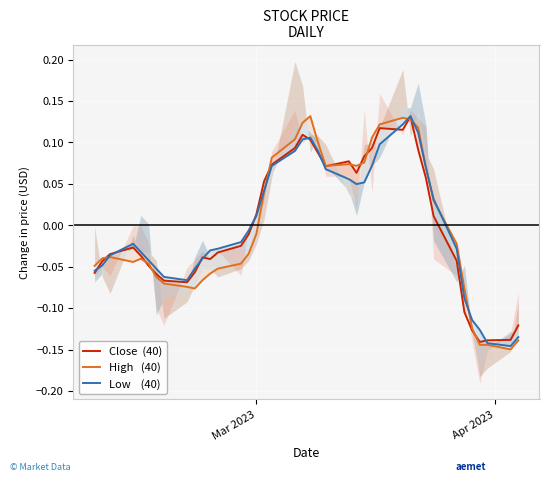

Where is High   (40) nearest to the value 0?

Mar 2023